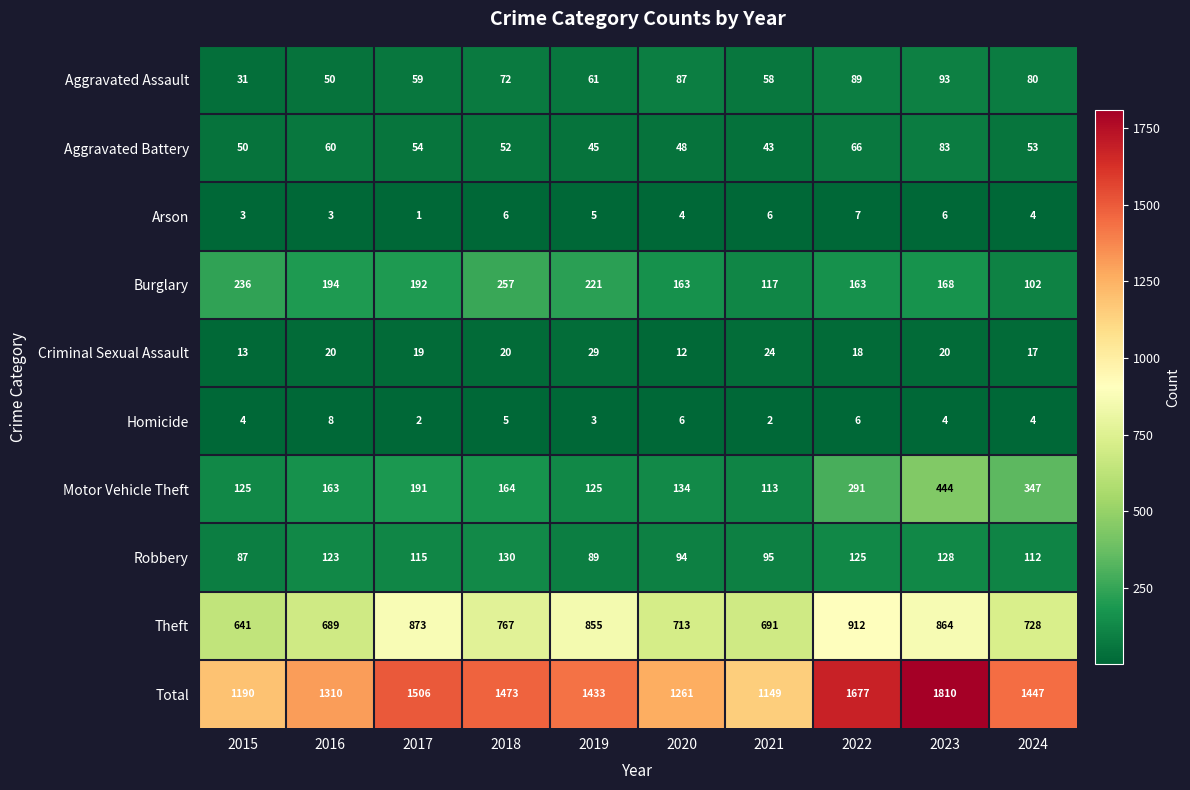

What is the approximate value of Aggravated Battery at 2017, to the nearest 5?

55